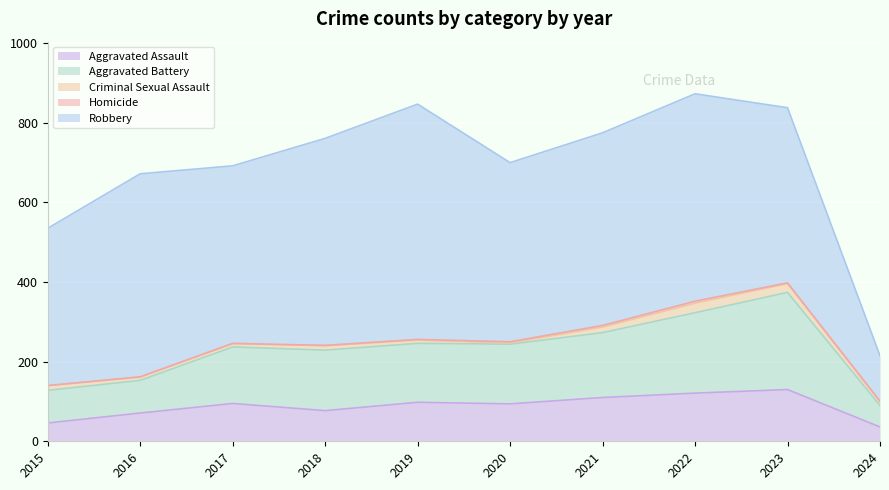

True or false: Aggravated Battery and Aggravated Assault intersect in this chart.

False